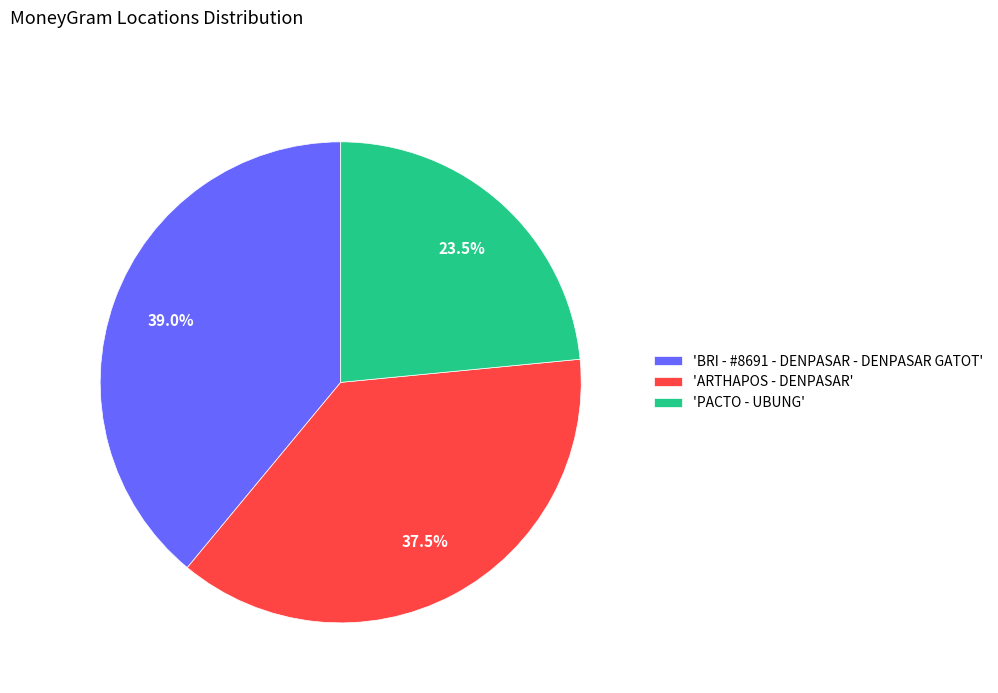

Which category has the biggest portion of the pie?

'BRI - #8691 - DENPASAR - DENPASAR GATOT'